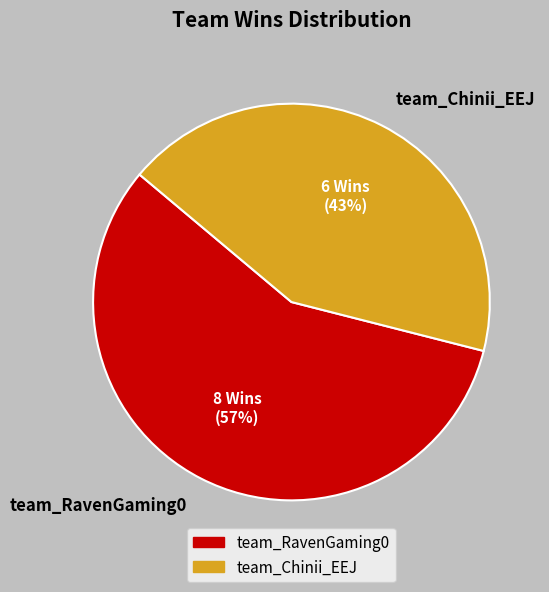

How many segments does this pie chart have?

2